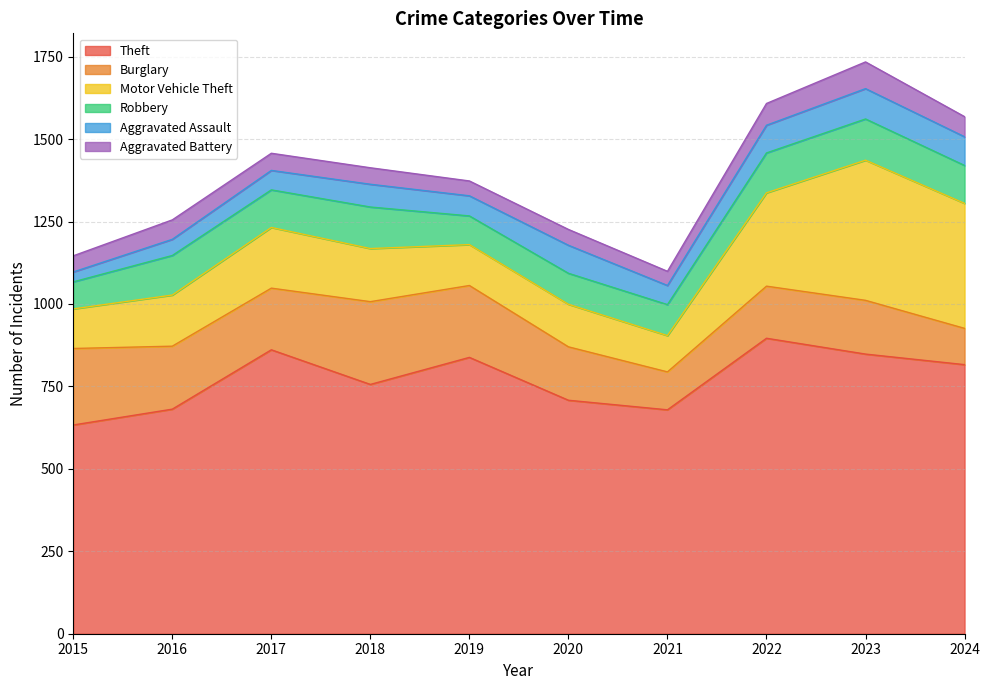

How many values in the Aggravated Assault series exceed 69?

4